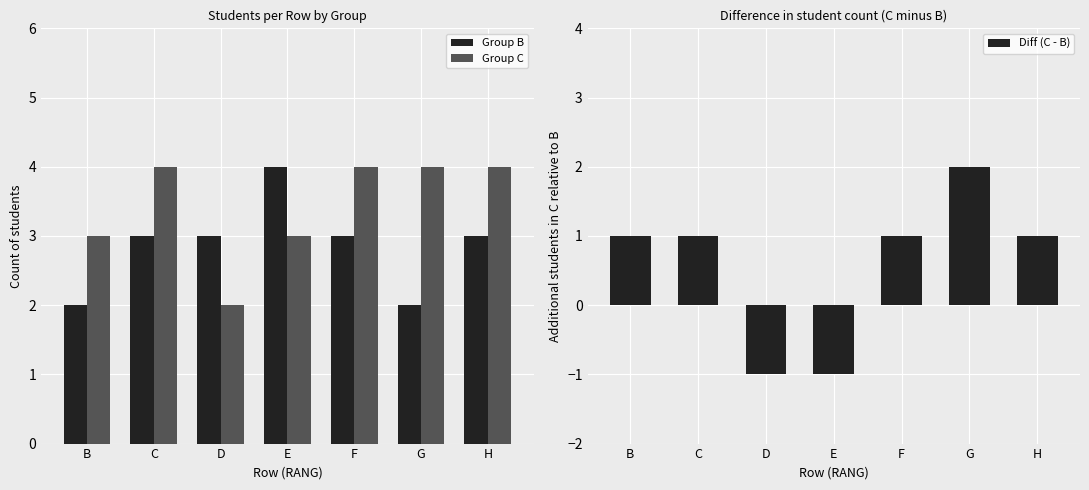

True or false: Group B has a value of 1 at G.

False